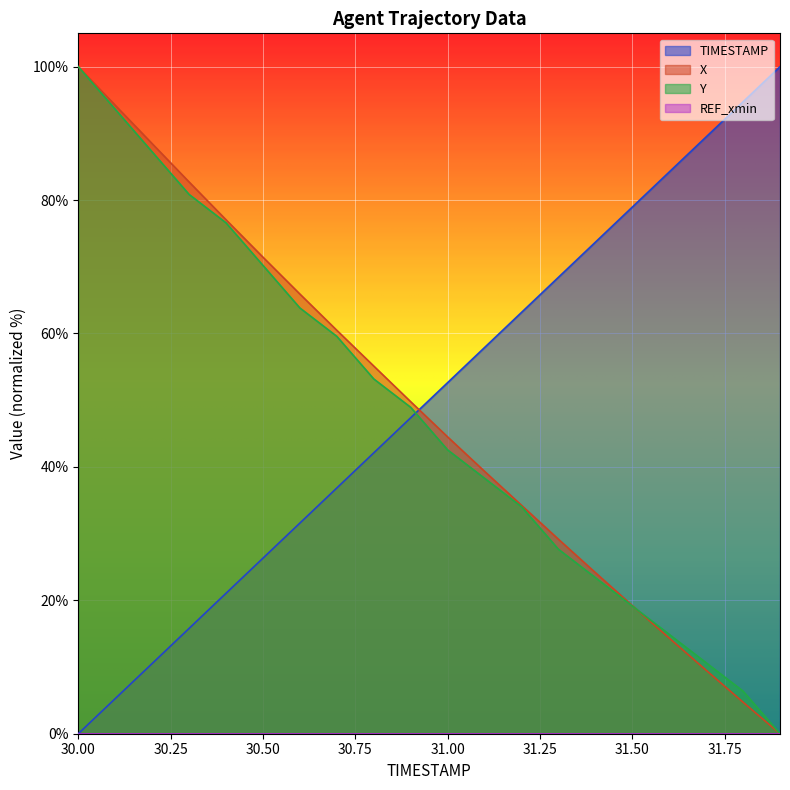

At how many categories does at least one series exceed 56?

17